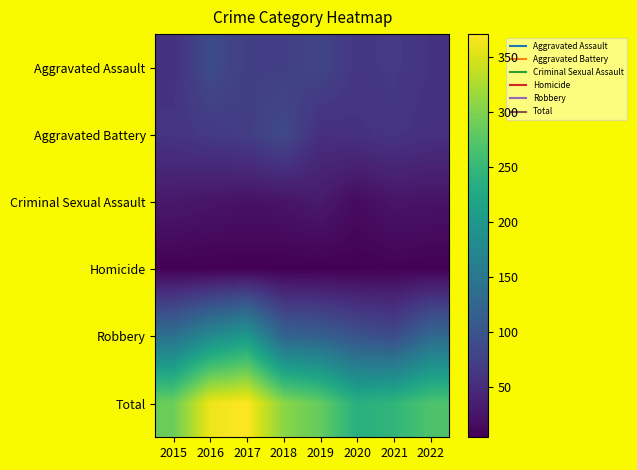

What is the smallest value displayed?

4